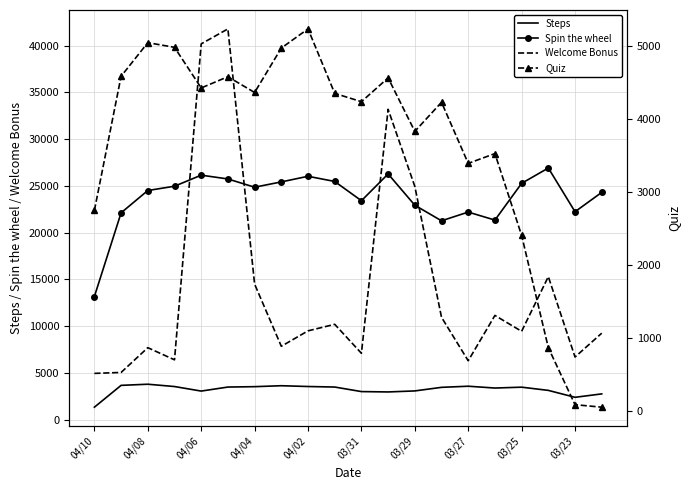

What is the value of the Steps point at the 3rd from the left?

3790.7